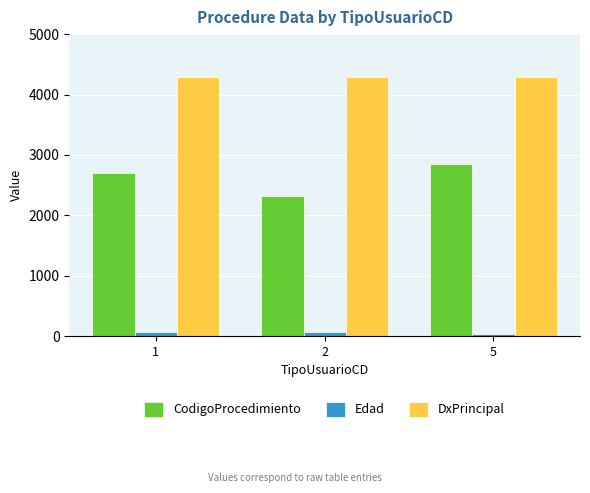

Which series has the largest total across all categories?

DxPrincipal